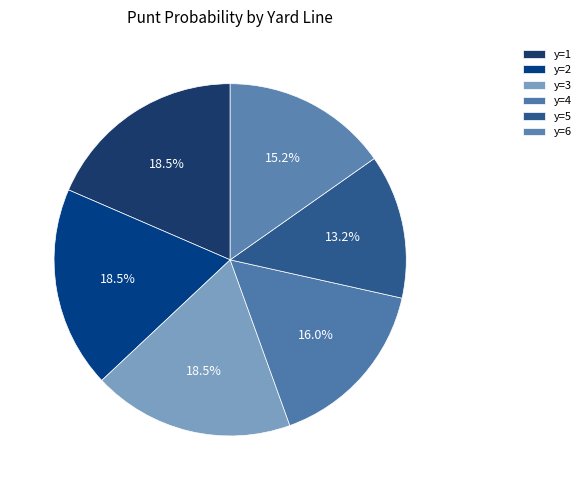

Count the number of slices in the pie.

6